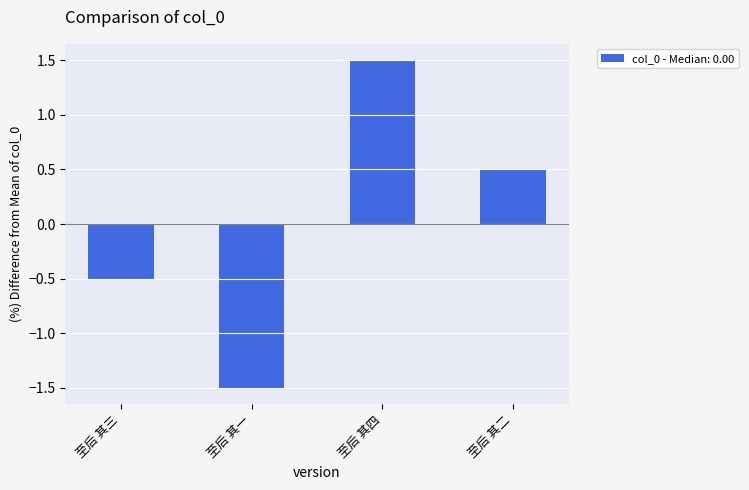

How many data points does each series have?

4